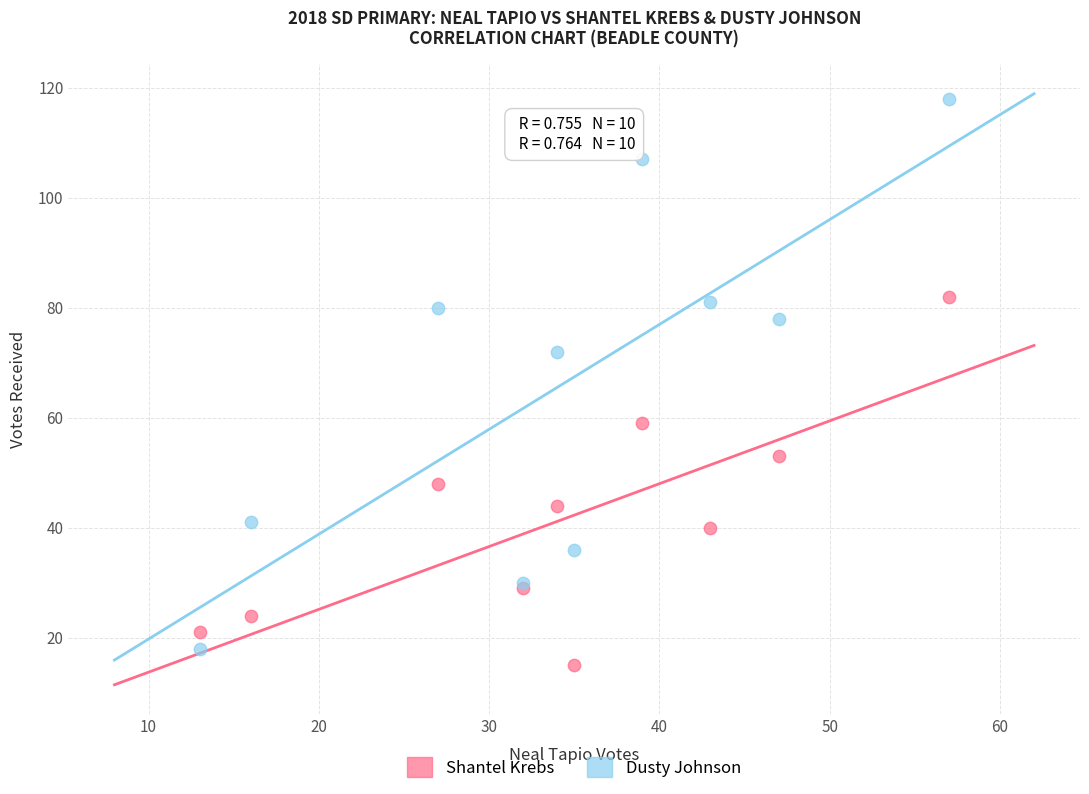

Which series contains the highest Y value?

Dusty Johnson